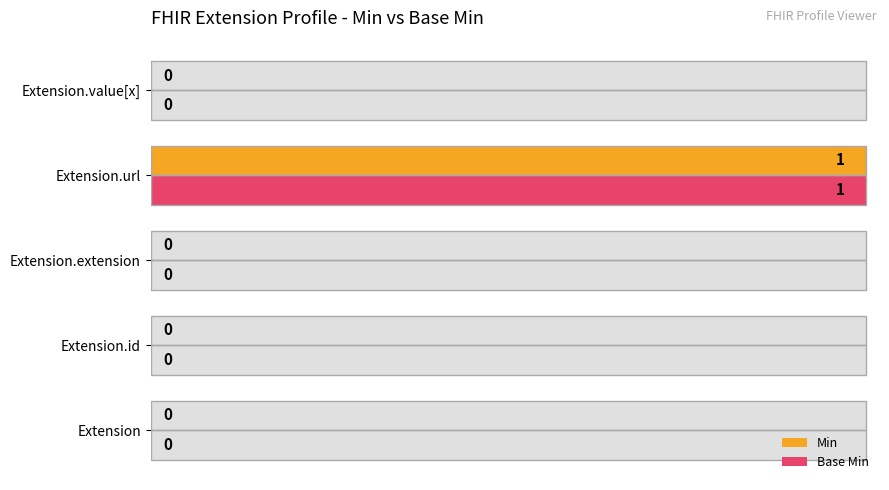

At how many categories does at least one series exceed 0?

1